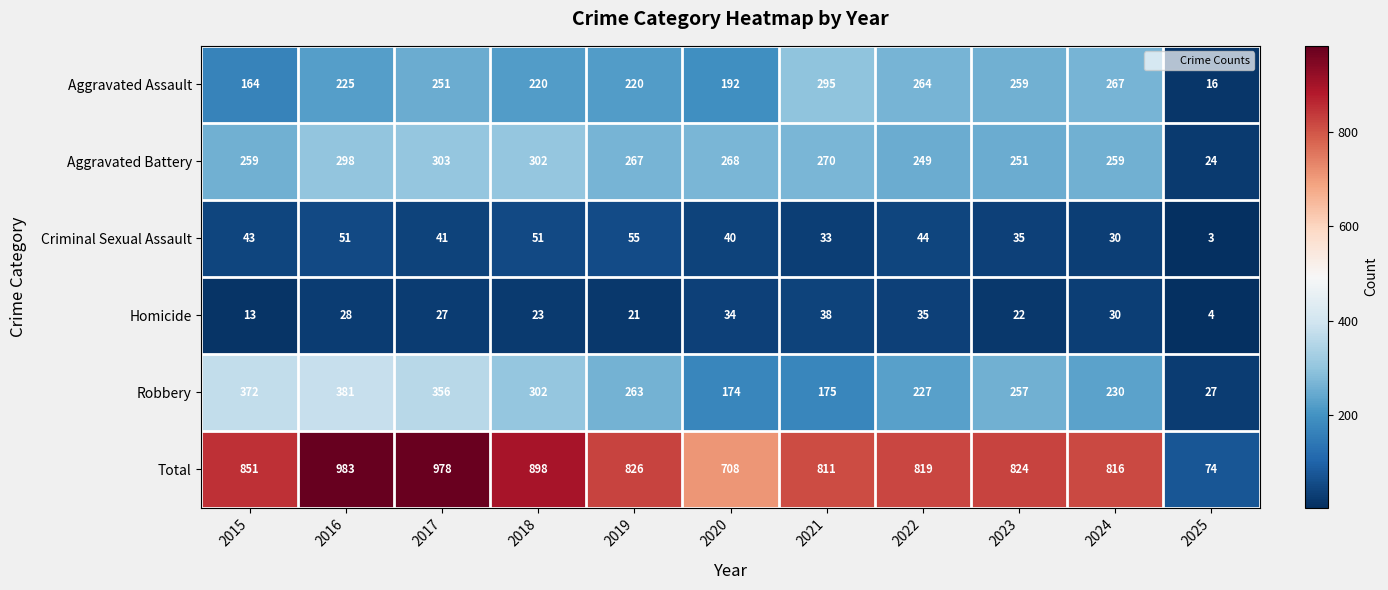

What is the maximum value shown in the chart?

983